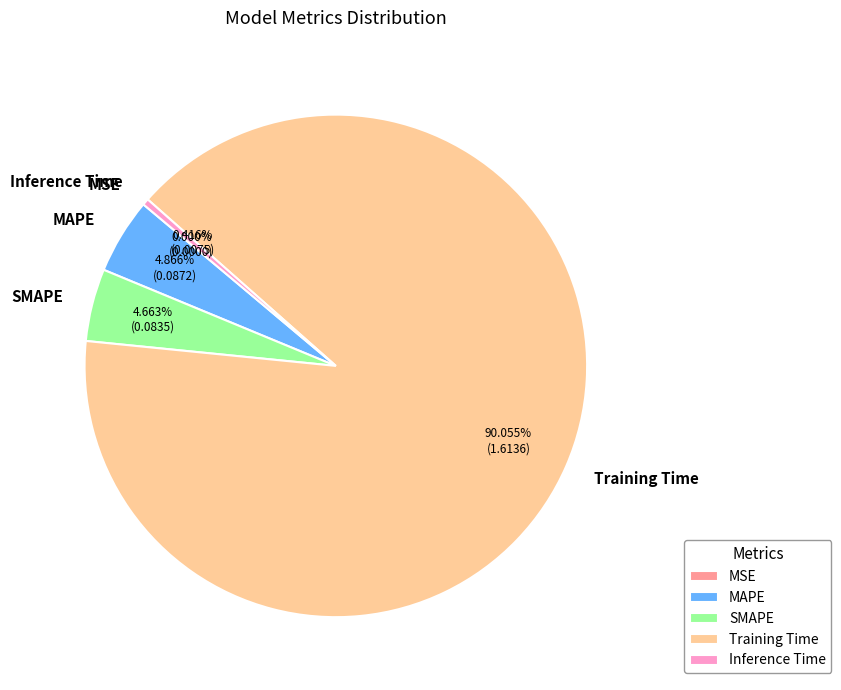

To the nearest percent, what is the difference between the largest and smallest slice percentages?

90%